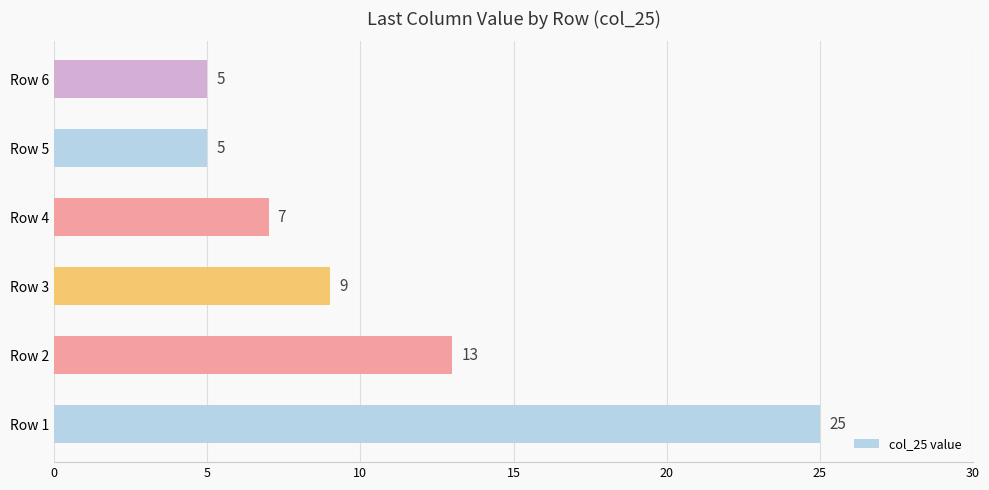

Reading bottom to top, list all the values displayed in this chart.

25	13	9	7	5	5